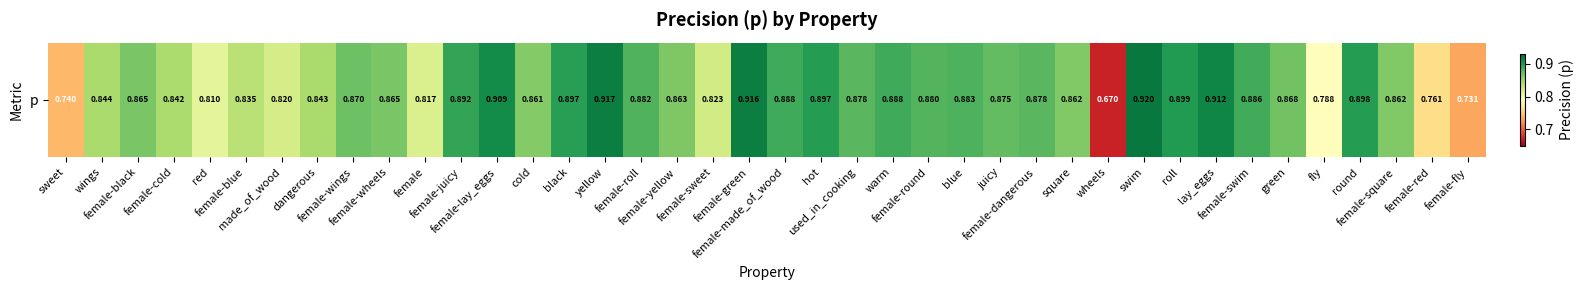

How many values are between 0 and 1?

40